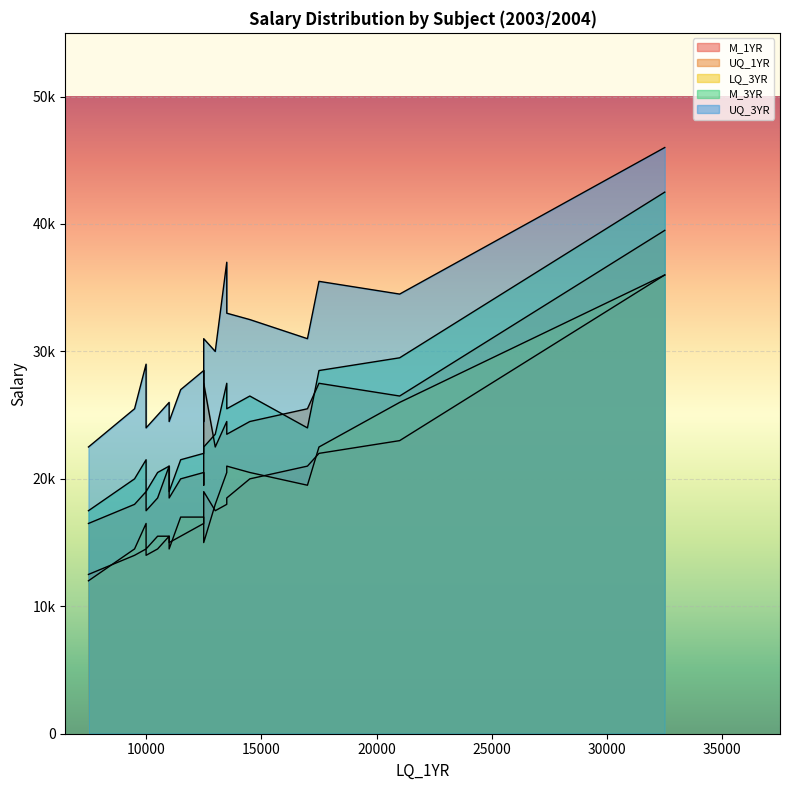

What is the highest value of the UQ_1YR series?

39500